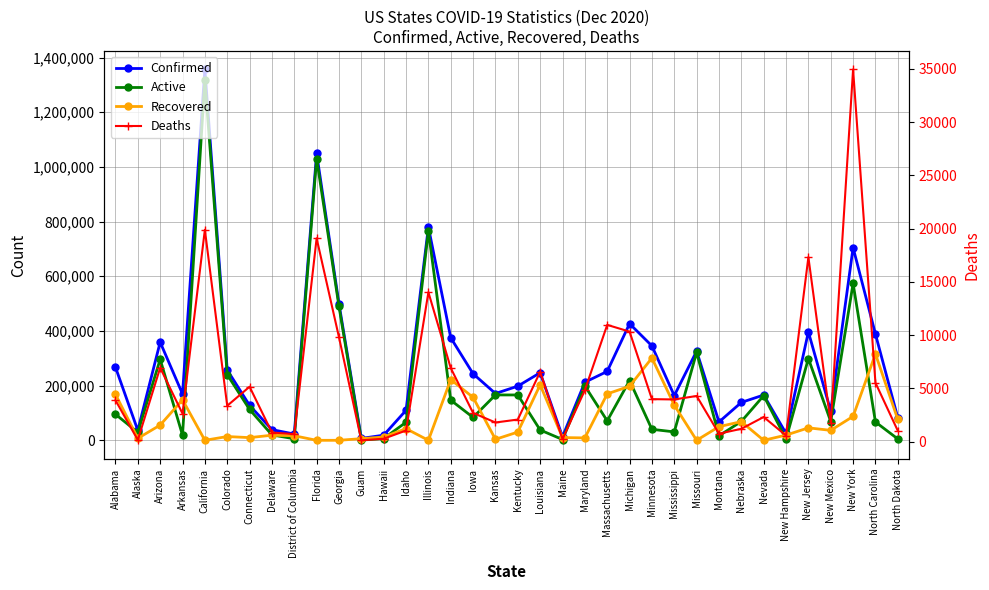

What is the difference between the Deaths values at Arizona and Indiana?

26